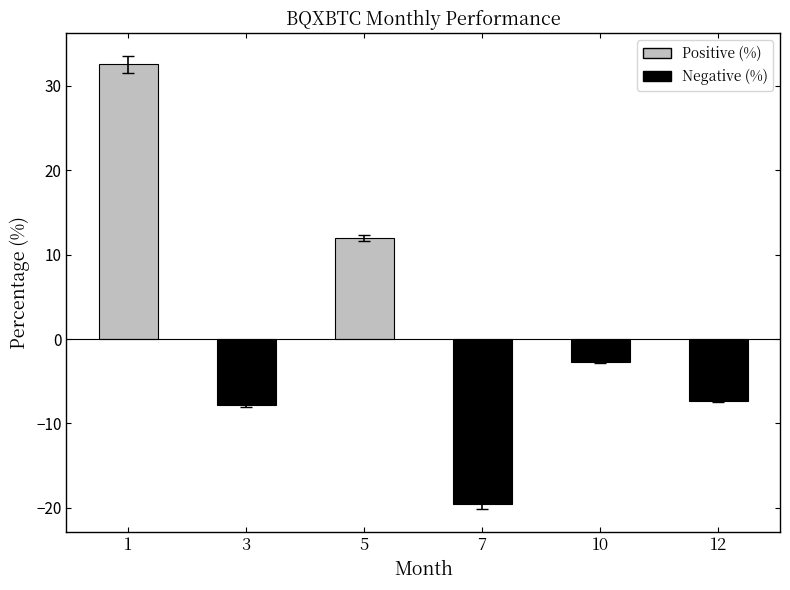

Reading left to right, what are all the values shown in this chart?

1=32.6	3=-7.8	5=12.0	7=-19.6	10=-2.7	12=-7.3